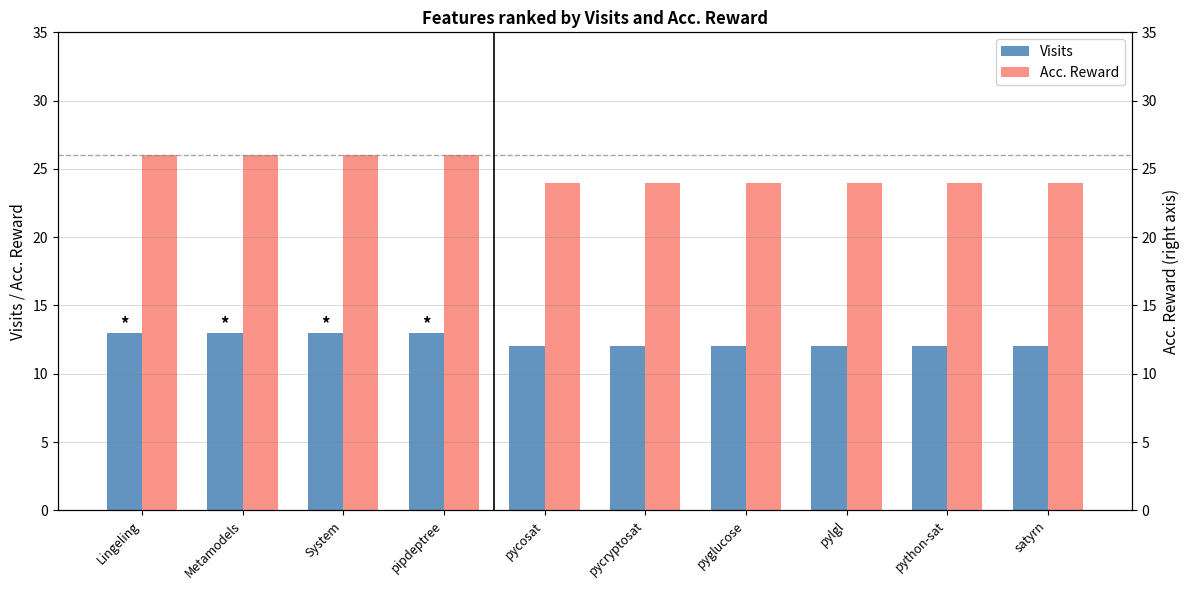

What is the approximate value of Acc. Reward at System?

26